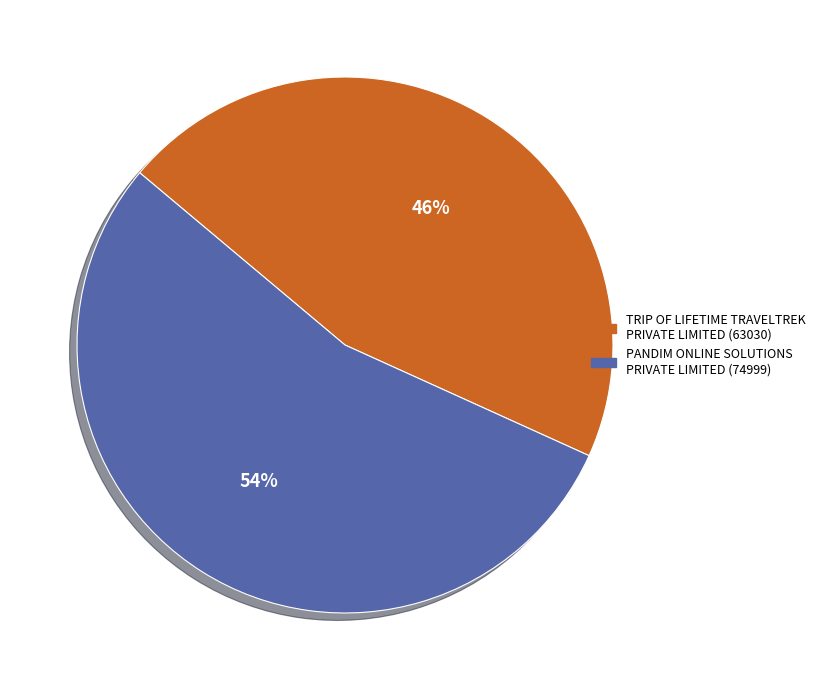

Count the number of slices in the pie.

2